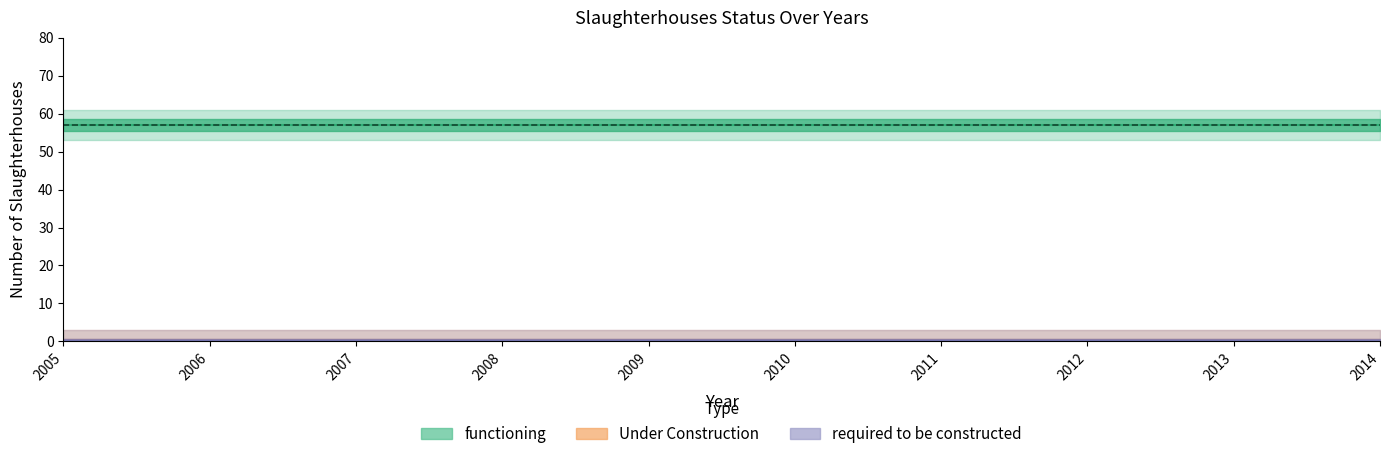

At 2011, list the series in order from smallest to largest.

Under Construction, required to be constructed, functioning